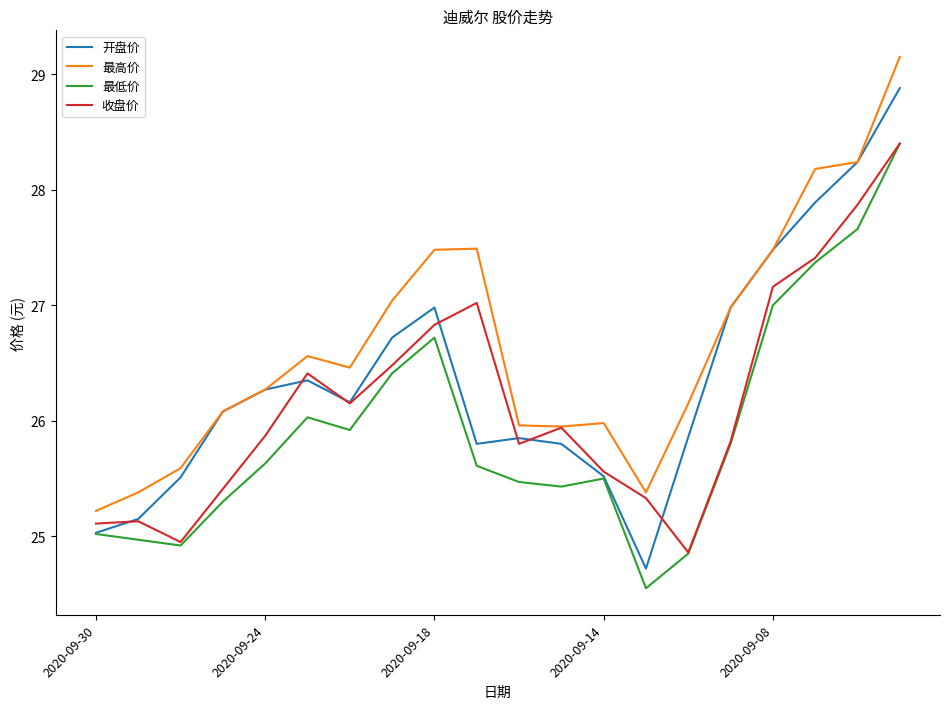

Does the chart have visible grid lines?

No